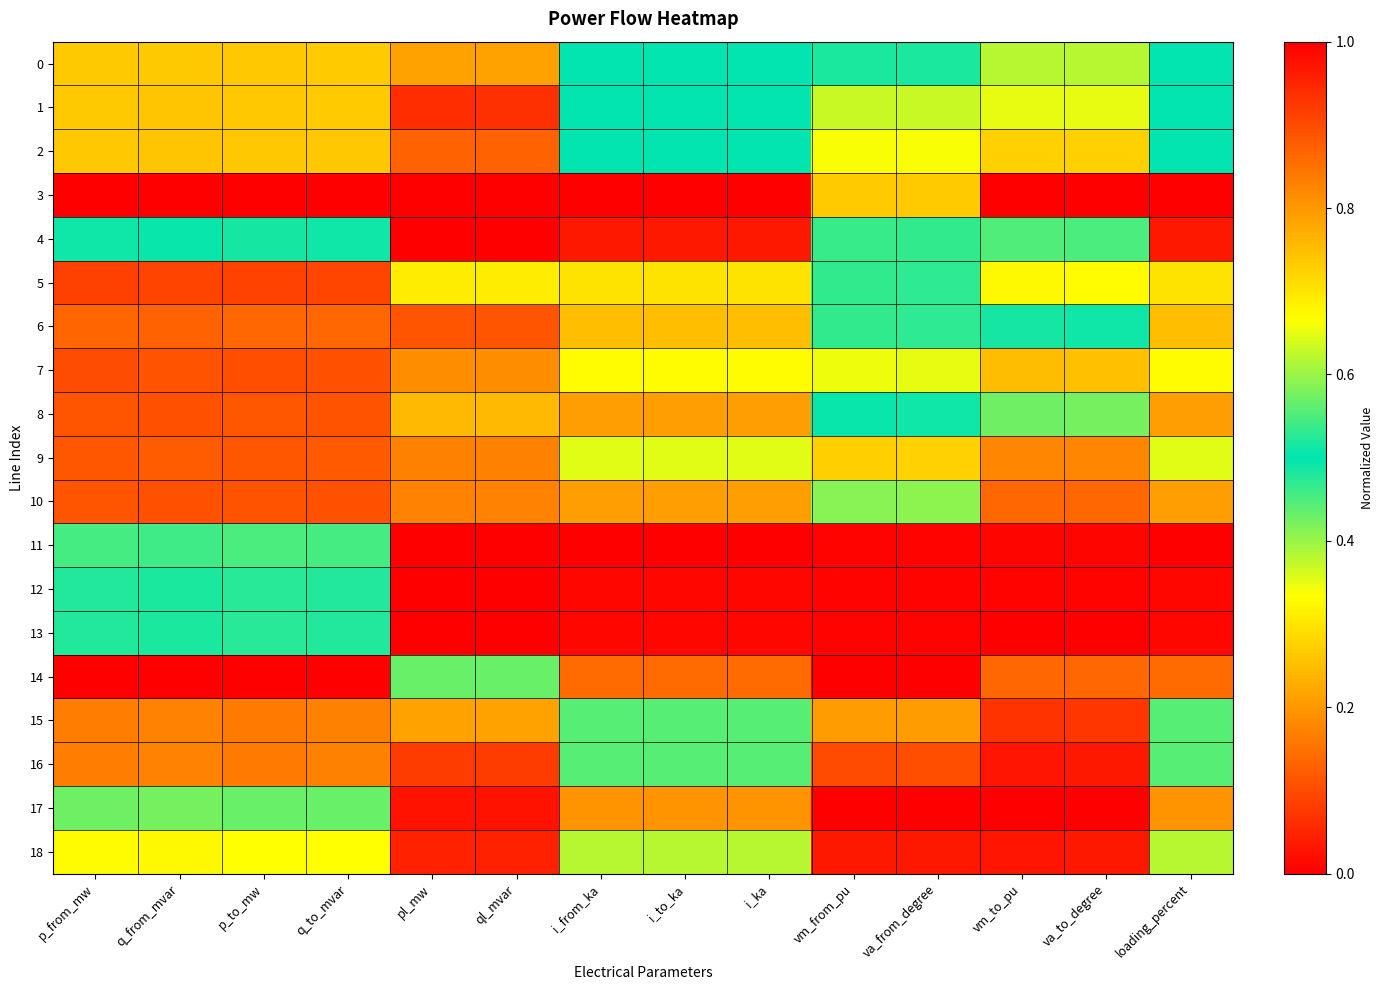

Between p_from_mw and i_ka, which series saw the biggest shift?

3